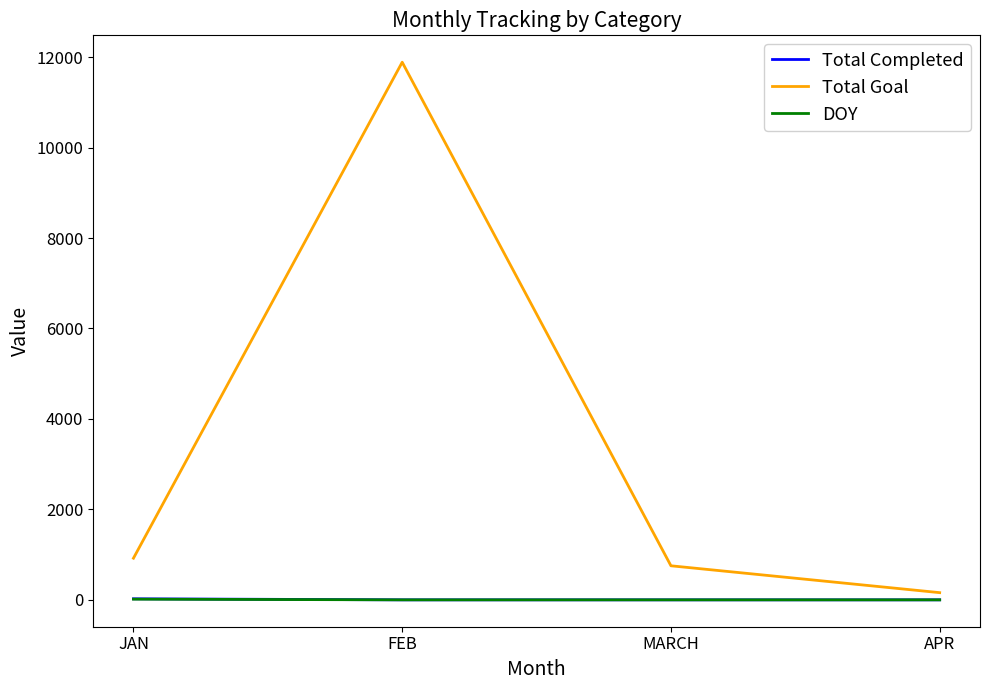

Which series has the widest spread of values?

Total Goal